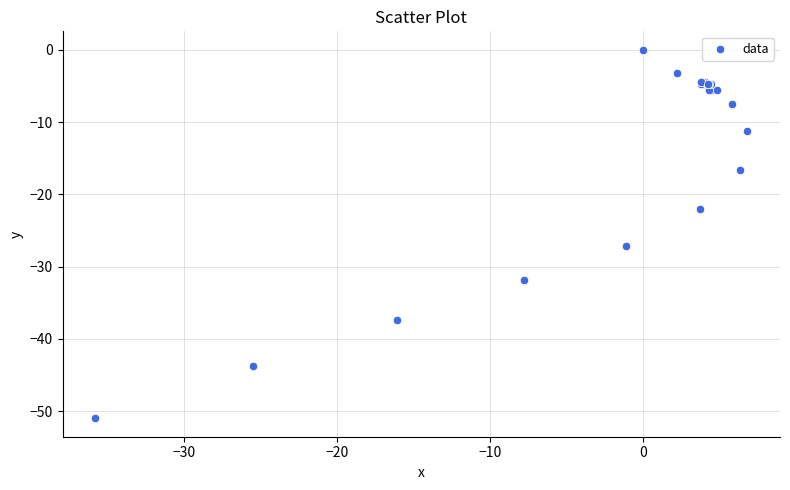

What Y value in the scatter plot is closest to -25?

-27.1